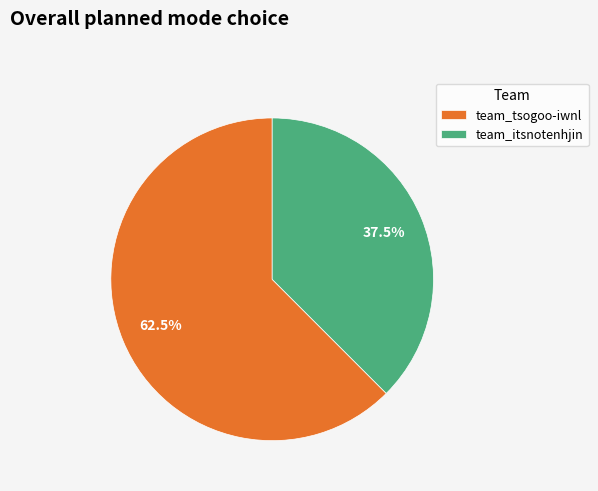

What percentage do team_tsogoo-iwnl and team_itsnotenhjin together represent?

100.0%